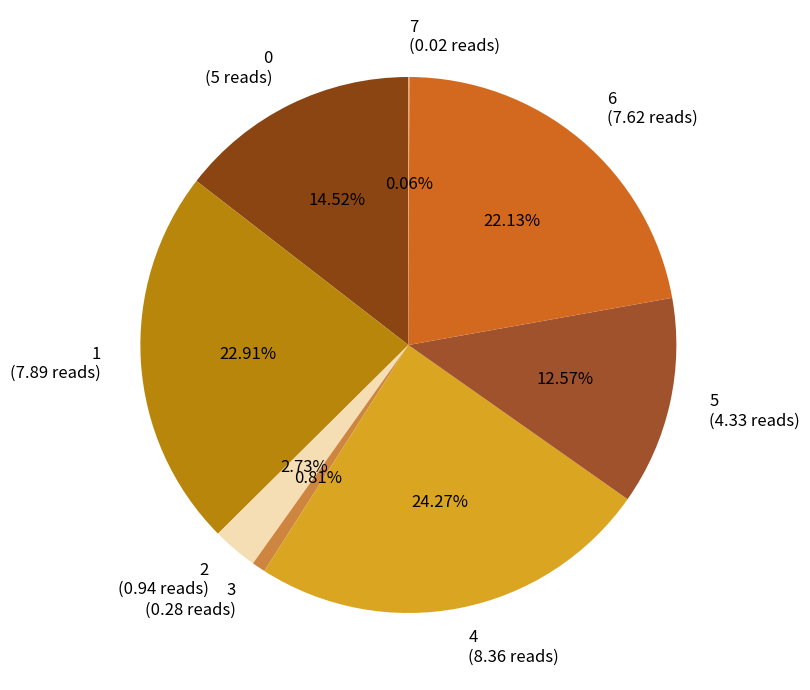

Is 4 the majority of the pie?

No